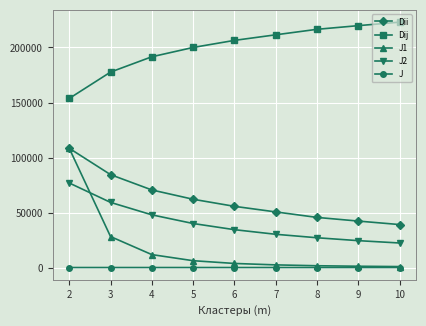

Which series has the largest range (max minus min)?

J1